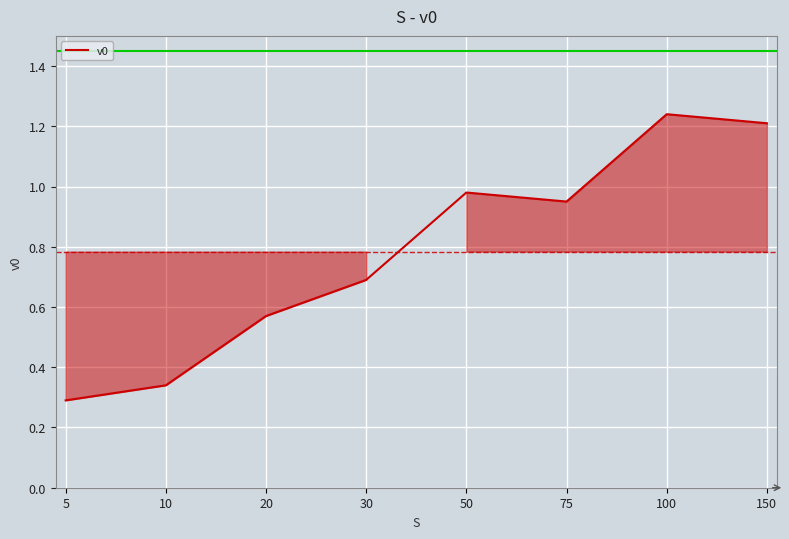

List the labels in order of value, largest first.

100, 150, 50, 75, 30, 20, 10, 5